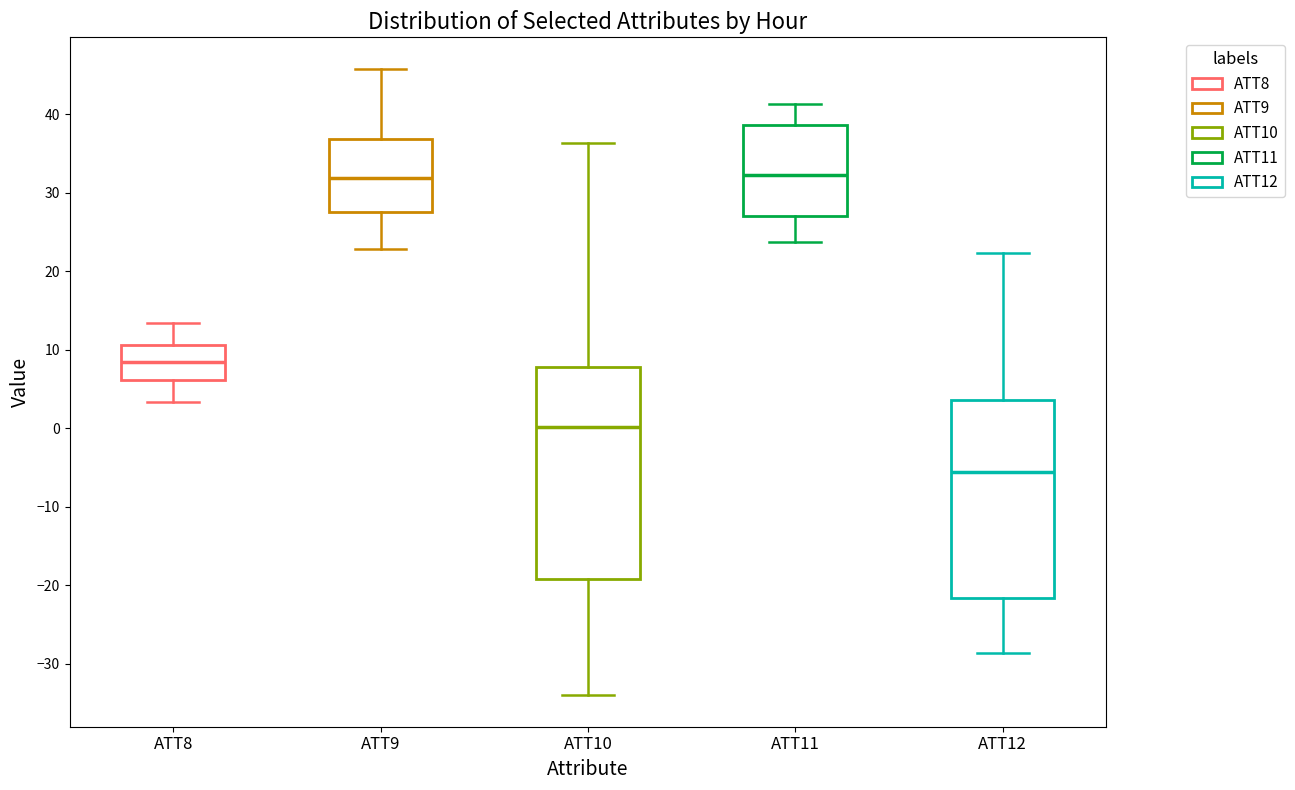

Reading left to right, read every box against the y-axis: the position of its median line, the range the box covers, and the ends of its whiskers. The values are not printed on the chart, so give them approximately, as read against the axis.

ATT8: median 8, box 6 to 11, whiskers 3 to 13
ATT9: median 32, box 28 to 37, whiskers 23 to 46
ATT10: median 0, box -19 to 8, whiskers -34 to 36
ATT11: median 32, box 27 to 39, whiskers 24 to 41
ATT12: median -6, box -22 to 4, whiskers -29 to 22